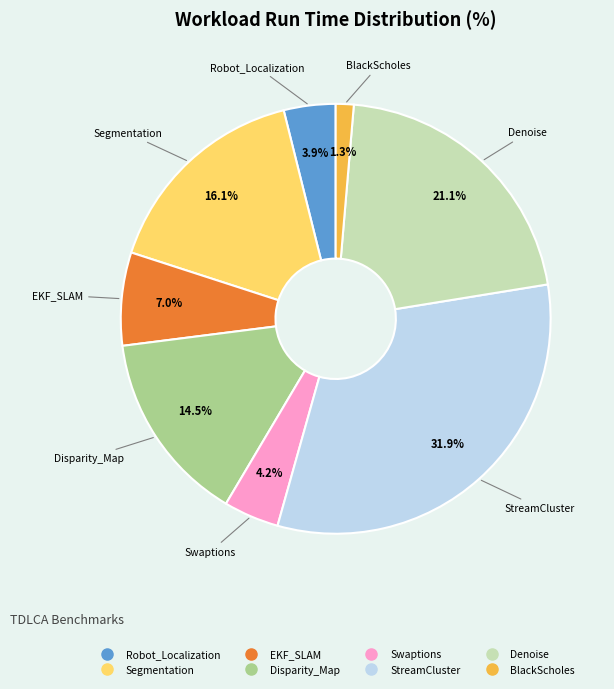

What percentage is NOT represented by Swaptions?

95.8%